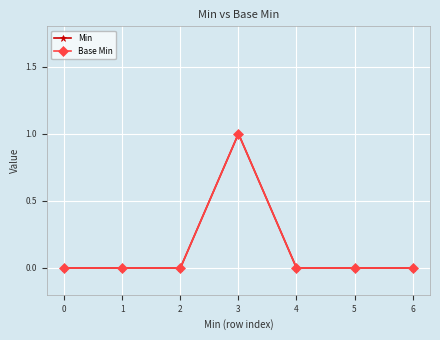

At 0, list the series in order from smallest to largest.

Min, Base Min